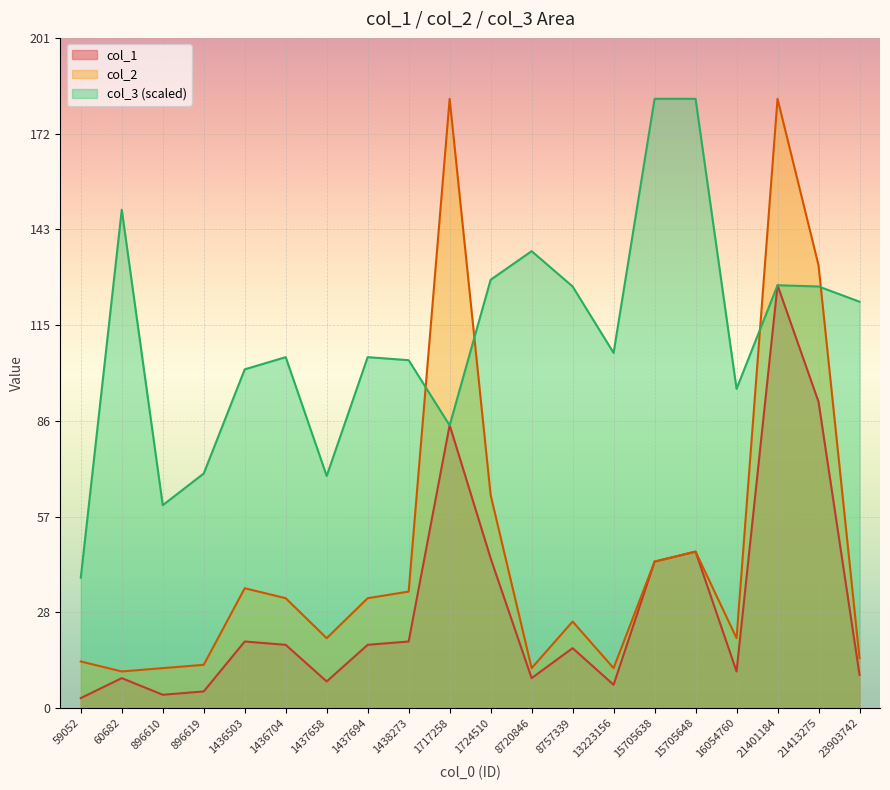

Is it true that col_1 equals 92.0 at 21413275?

True